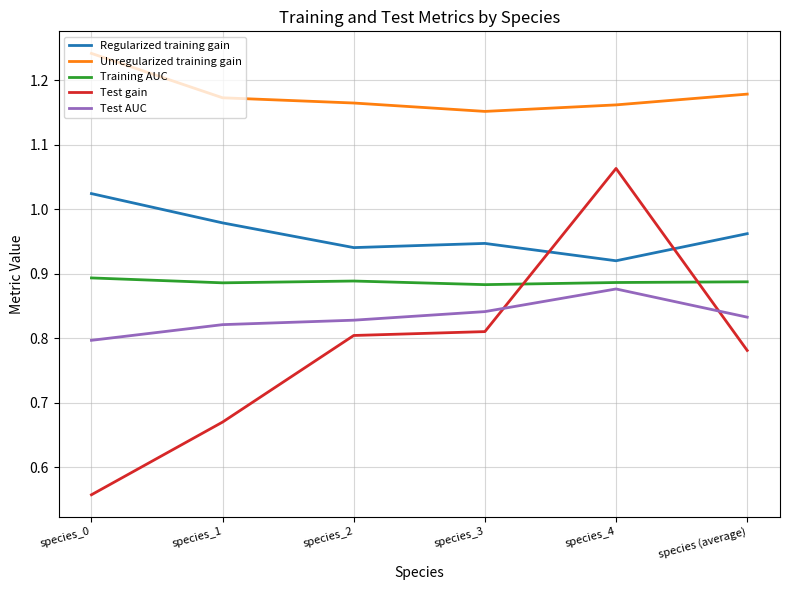

What is the spread (max minus min) of values at species_3?

0.3